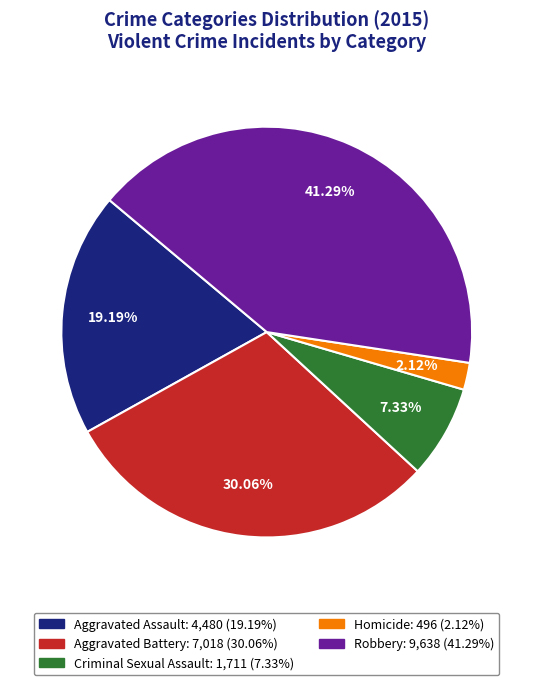

Count the number of slices in the pie.

5